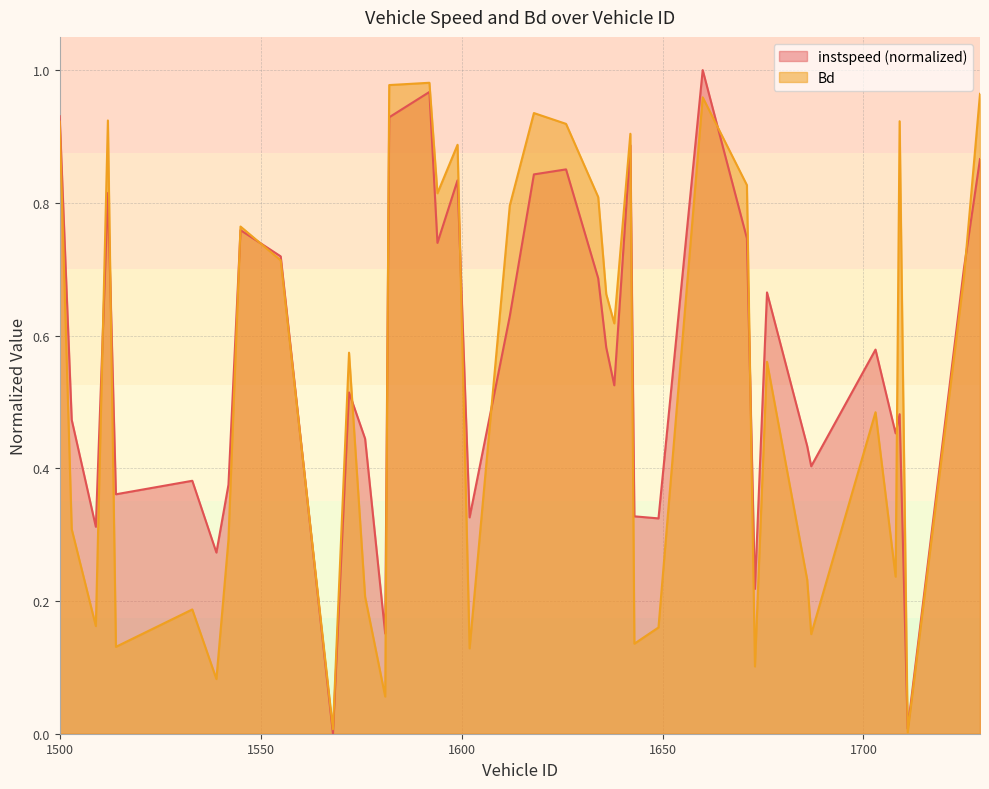

After their last crossing, which series has the higher values: Bd or instspeed?

Bd